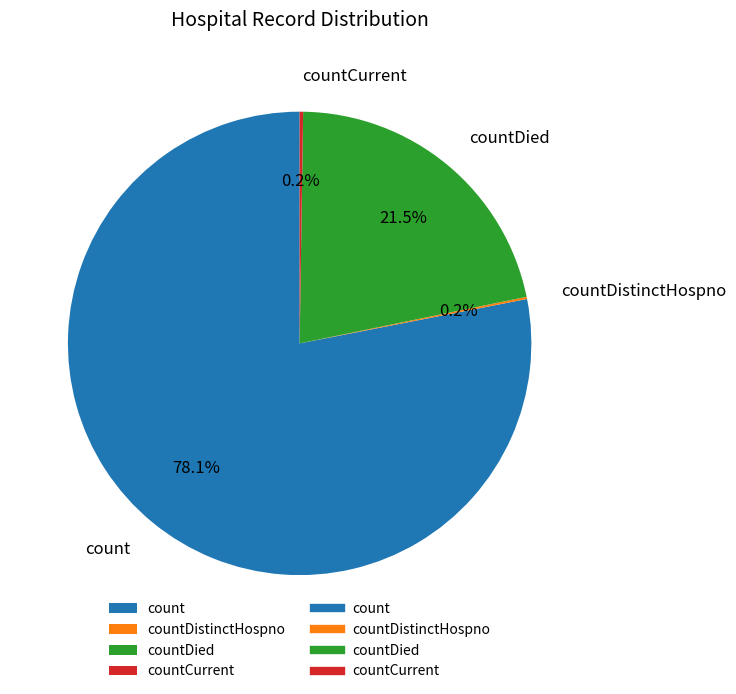

Which category accounts for the majority?

count